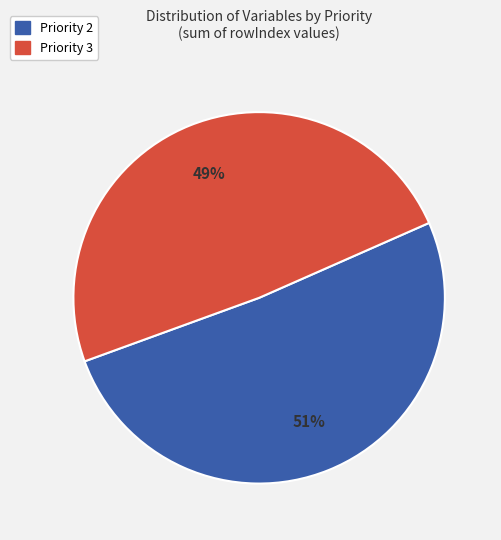

To the nearest percent, what is the difference between the largest and smallest slice percentages?

2%